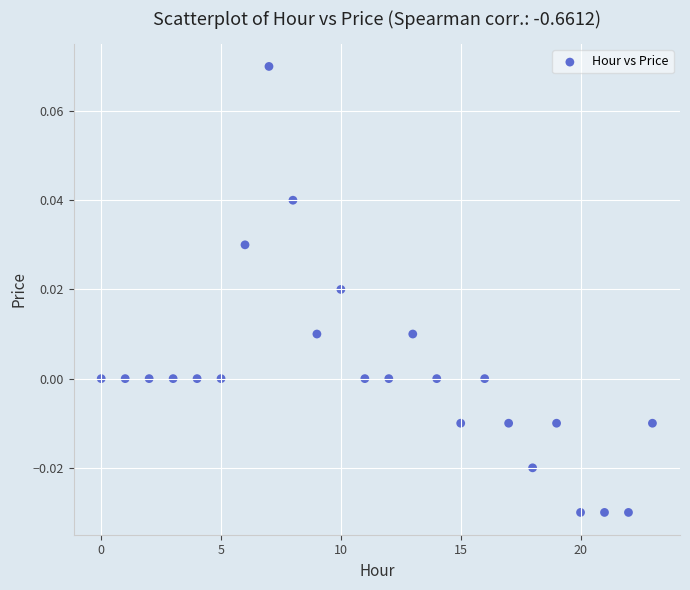

How many points are shown in the scatter plot?

24